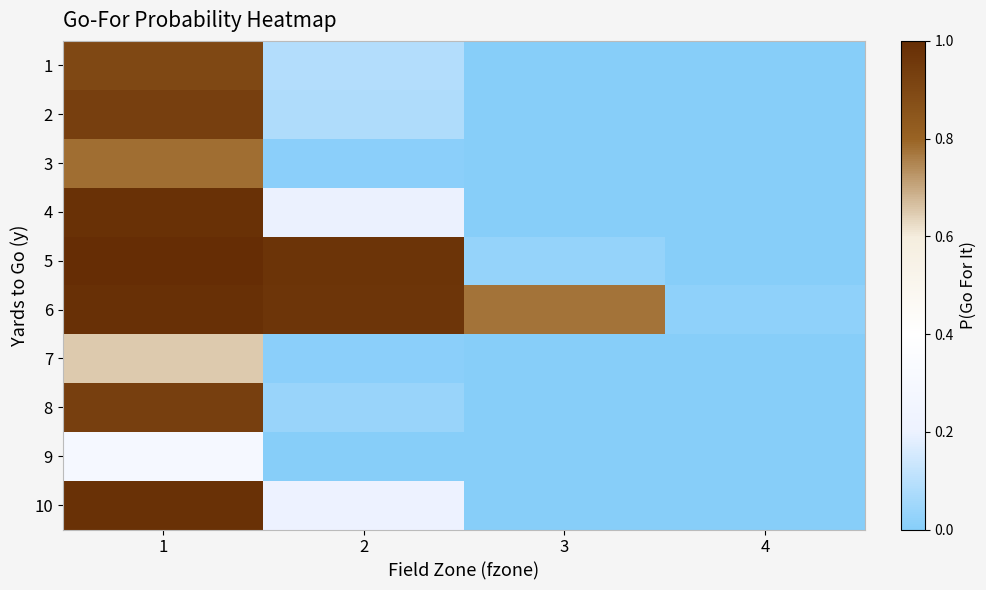

At how many categories does at least one series exceed 0?

4